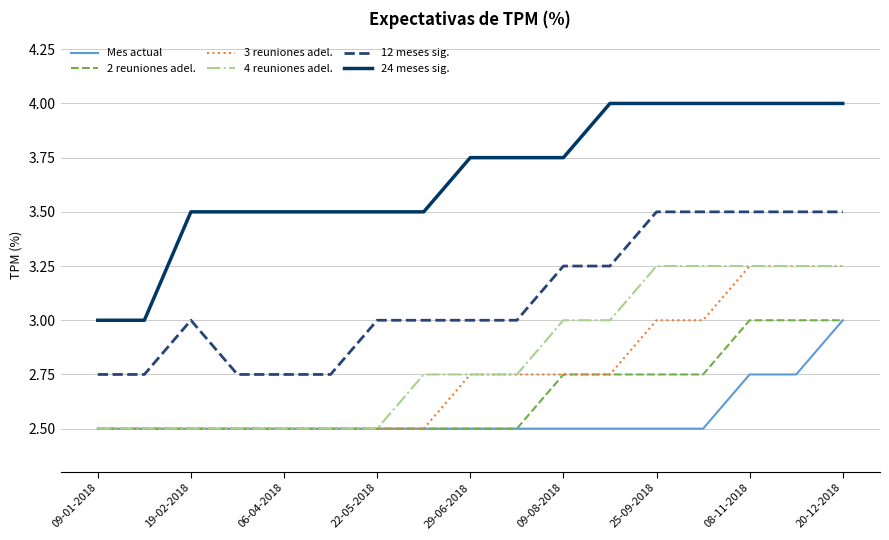

Which series has the widest spread of values?

24 meses sig.